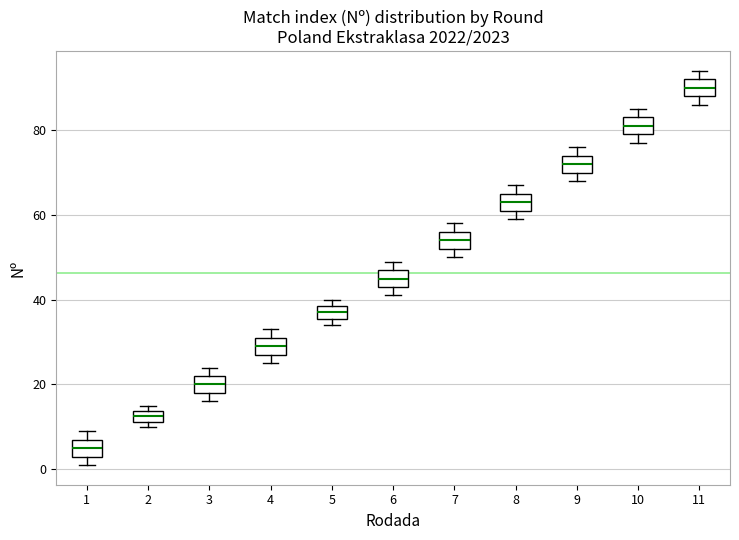

Where does the median line of the box at x = 9 sit on the y-axis? The values are not printed on the chart, so give them approximately, as read against the axis.

72